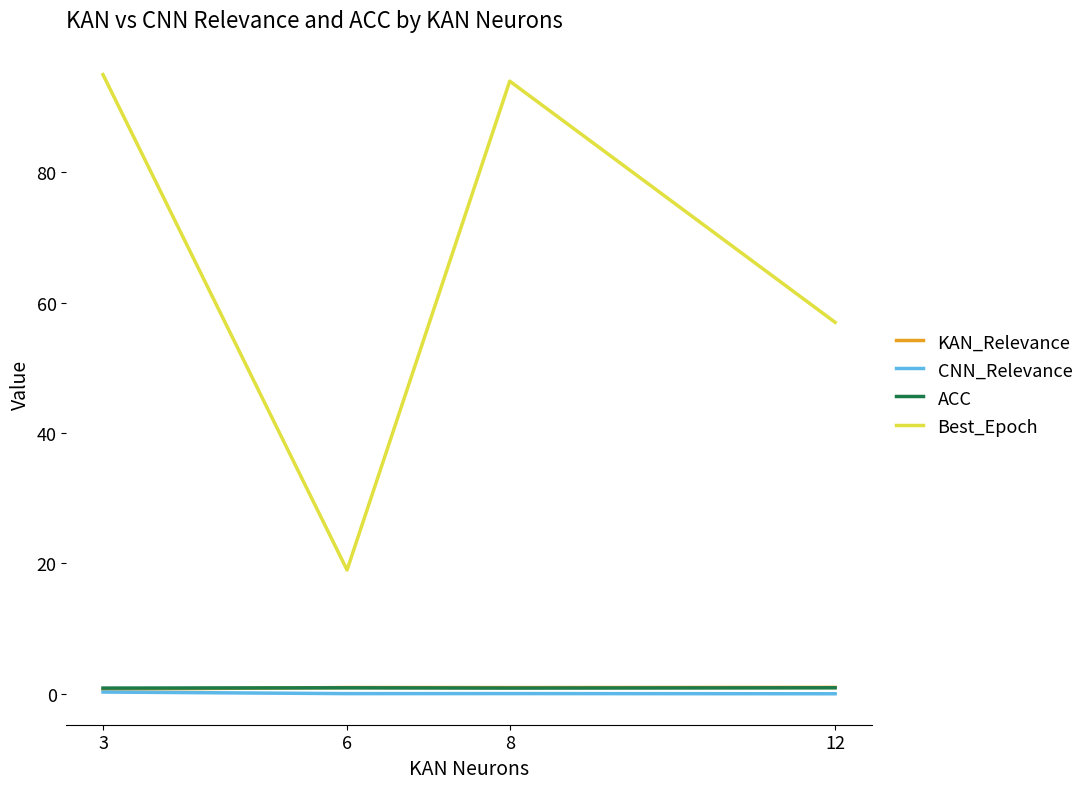

What is the difference between the Best_Epoch values at 6 and 3?

76.0